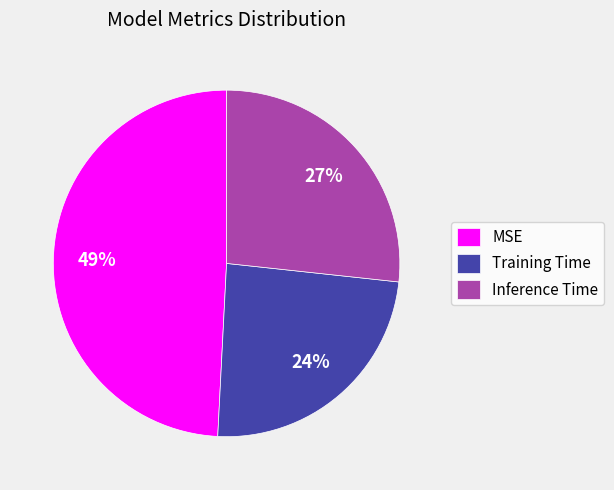

How many segments does this pie chart have?

3